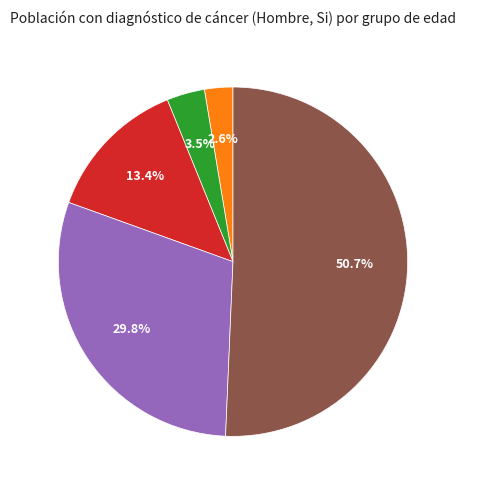

What percentage is the 65 y más slice, to the nearest percent?

51%